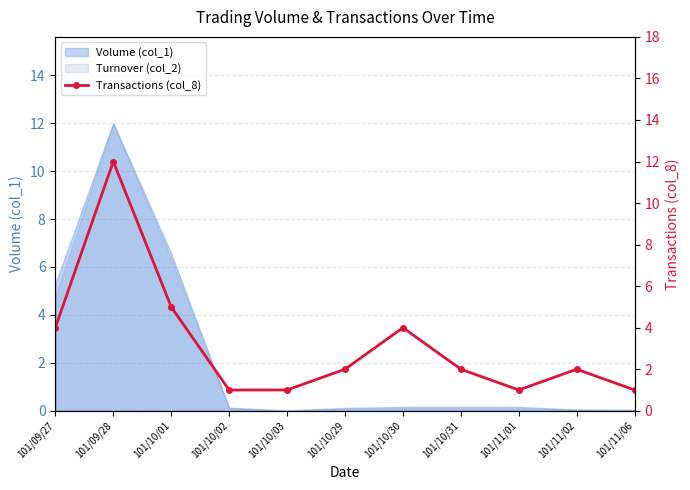

Is it true that the value at 101/10/31 is 3?

False